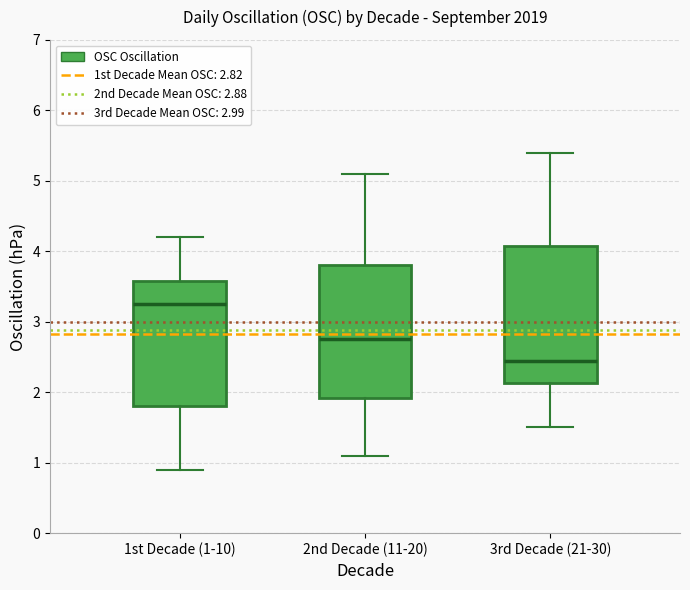

Reading left to right, transcribe this box plot: for each box, give where its median line is, the range the box spans, and where its two whiskers end, as read against the y-axis. The values are not printed on the chart, so give them approximately, as read against the axis.

1st Decade (1-10): median 3.3, box 1.8 to 3.6, whiskers 0.9 to 4.2
2nd Decade (11-20): median 2.8, box 1.9 to 3.8, whiskers 1.1 to 5.1
3rd Decade (21-30): median 2.5, box 2.1 to 4.1, whiskers 1.5 to 5.4